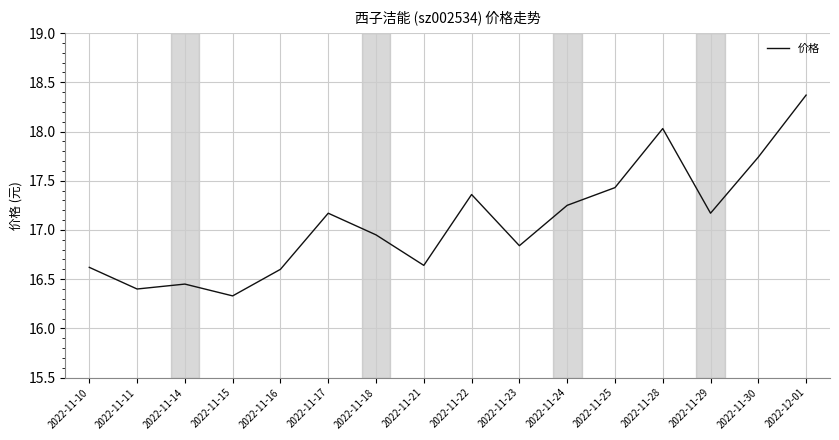

Does the chart have visible grid lines?

Yes